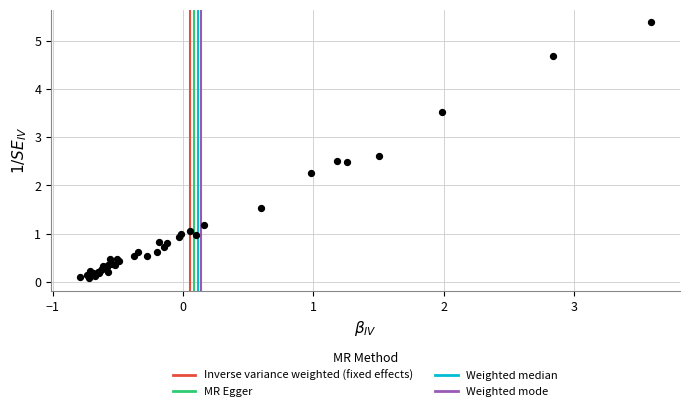

What Y value in the scatter plot is closest to 2?

2.3